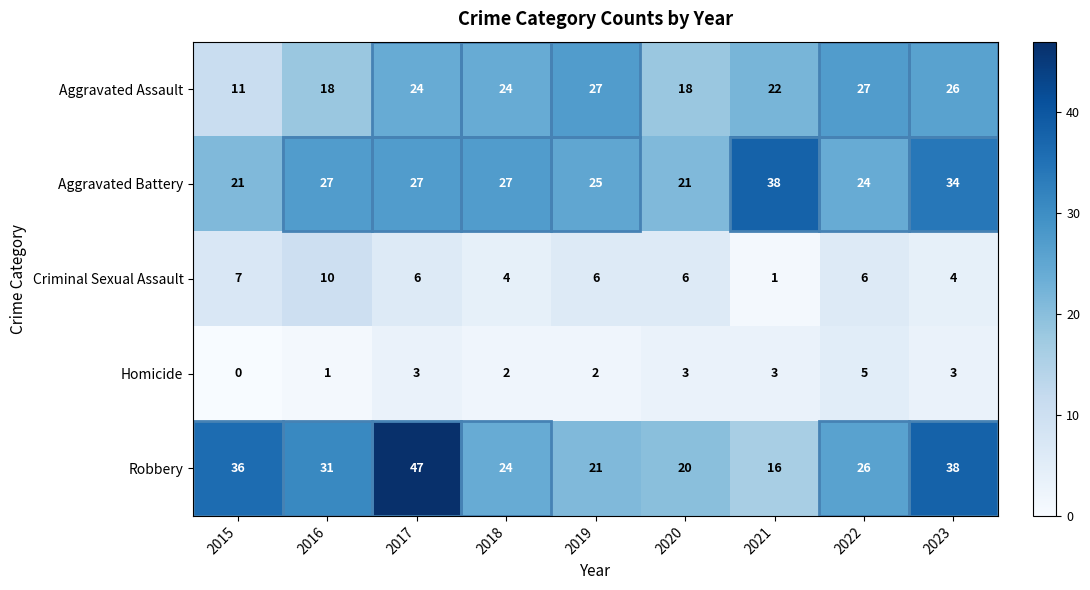

Read the Aggravated Assault value at 2017, to the nearest 10.

20